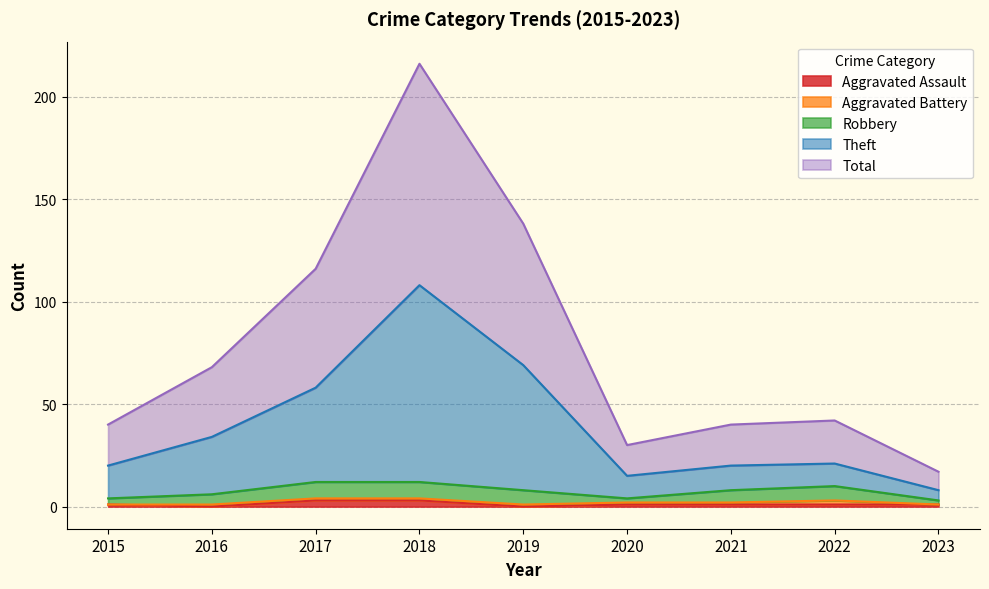

At which label does Aggravated Assault first exceed 1?

2017